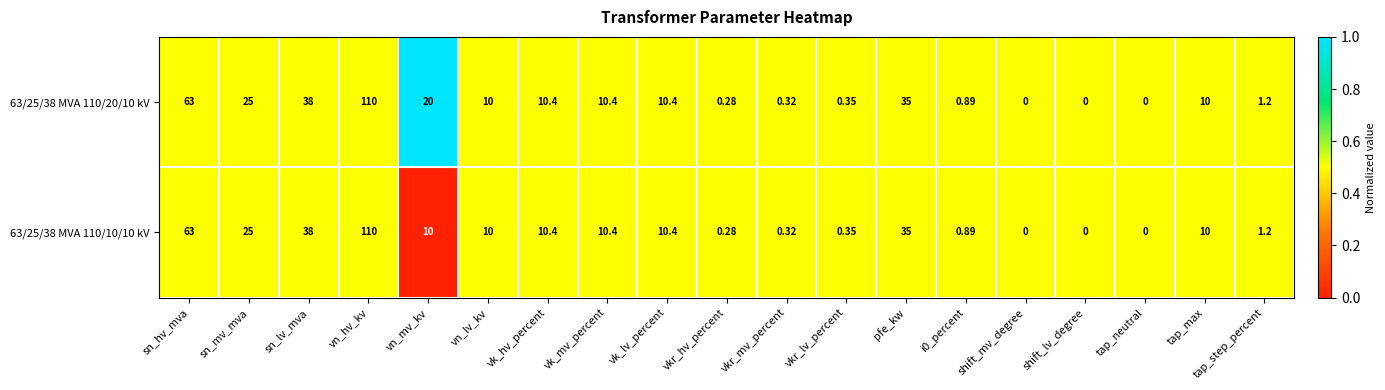

Rank the series by their average value, from highest to lowest.

63/25/38 MVA 110/20/10 kV, 63/25/38 MVA 110/10/10 kV